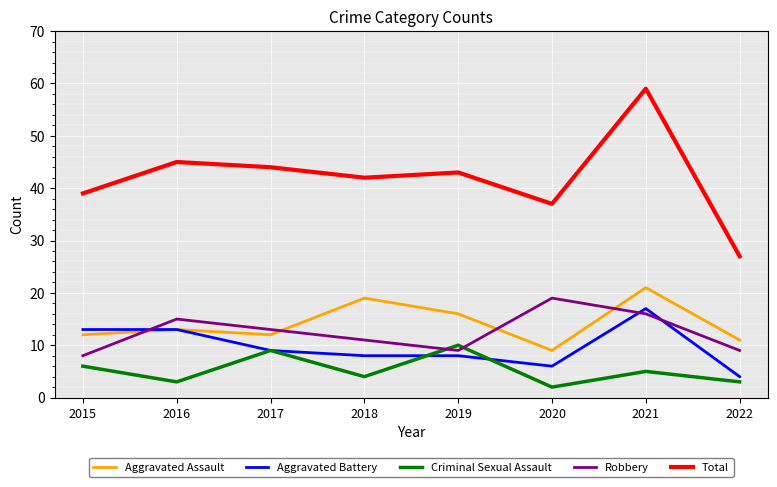

What is the sum of the Aggravated Battery values at 2017 and 2018?

17